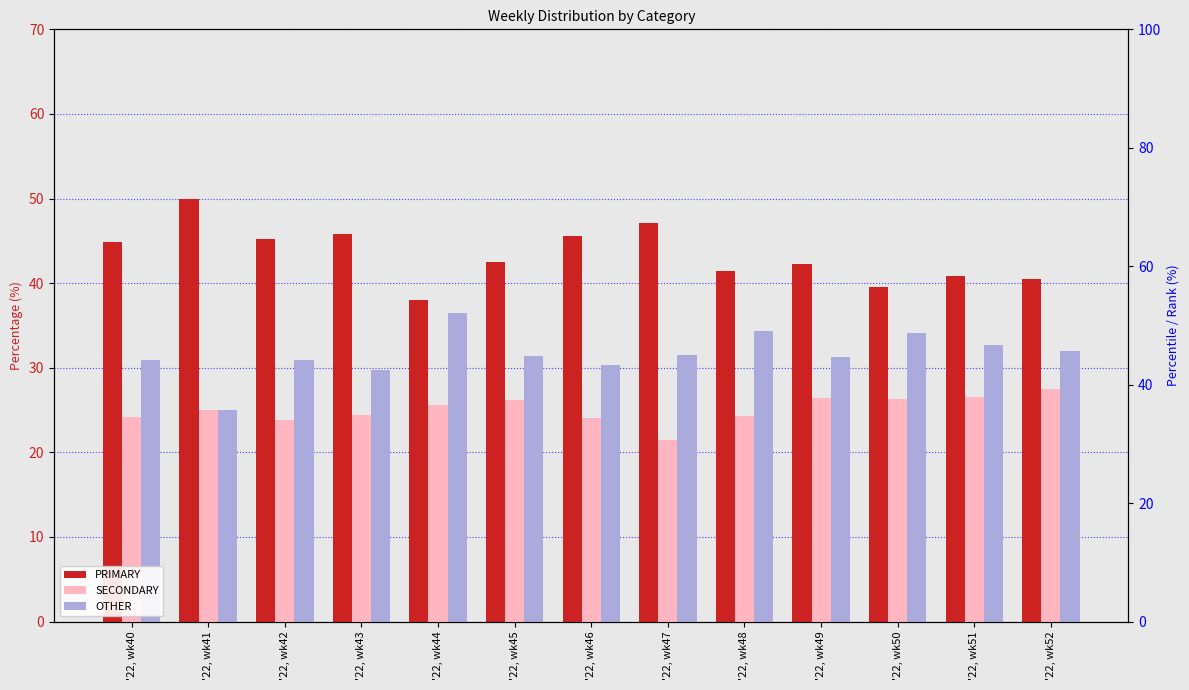

Reading left to right, list all the values displayed in this chart.

PRIMARY: 44.9	50.0	45.2	45.8	38.0	42.5	45.5	47.1	41.4	42.2	39.5	40.8	40.5
SECONDARY: 24.2	25.0	23.9	24.5	25.6	26.2	24.1	21.4	24.2	26.4	26.4	26.5	27.5
OTHER: 30.9	25.0	31.0	29.7	36.4	31.3	30.4	31.5	34.3	31.3	34.1	32.7	31.9